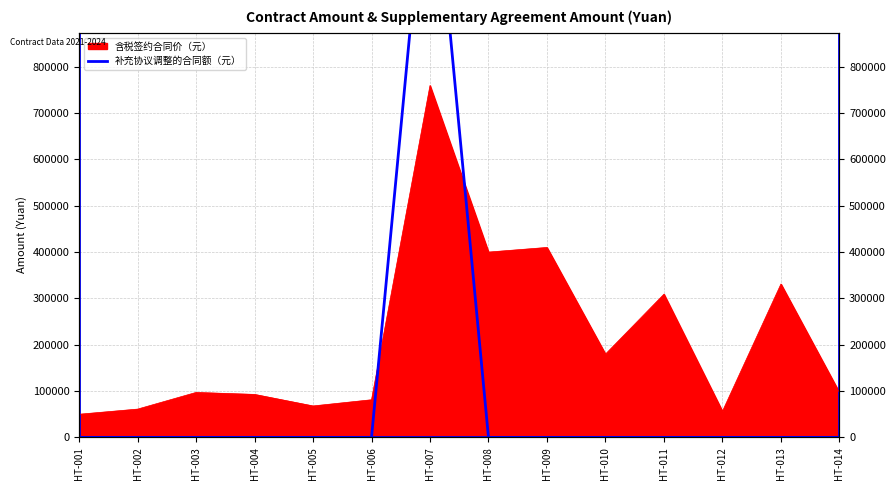

Between HT-005 and HT-012, which is larger?

HT-005